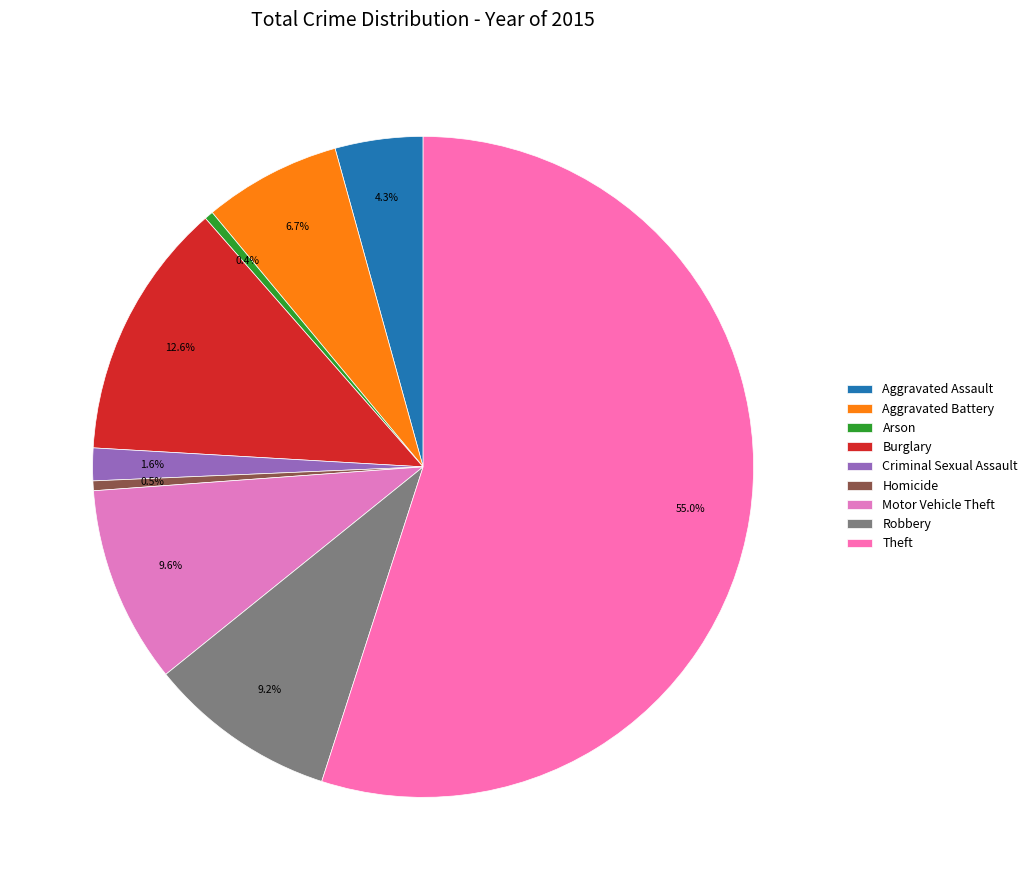

To the nearest percent, what is the average slice percentage?

11%